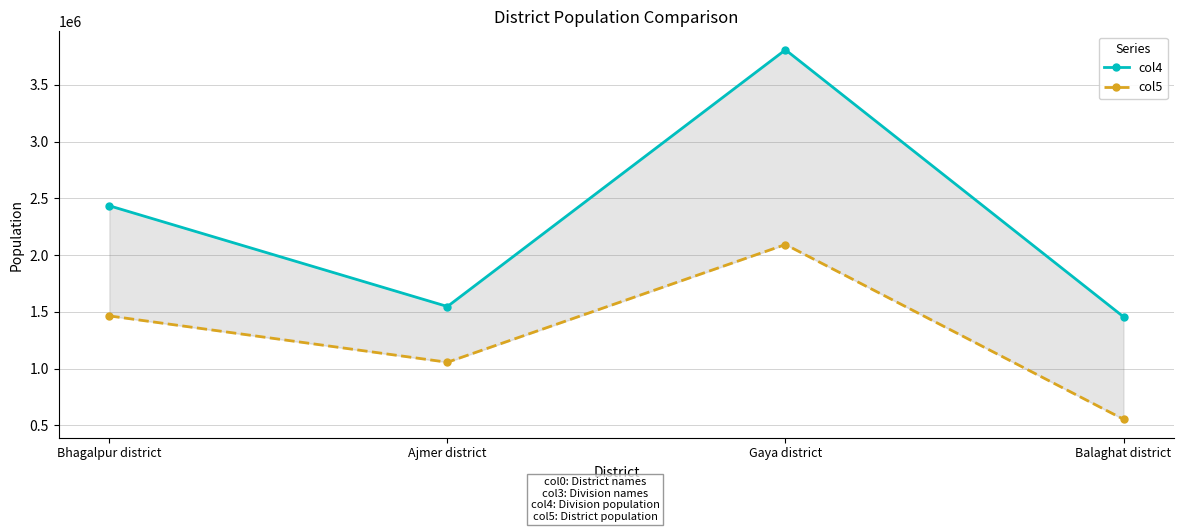

Reading right to left, list all the values displayed in this chart.

col4: Balaghat district=1456882	Gaya district=3809817	Ajmer district=1547642	Bhagalpur district=2435234
col5: Balaghat district=554075	Gaya district=2093805	Ajmer district=1056379	Bhagalpur district=1464700